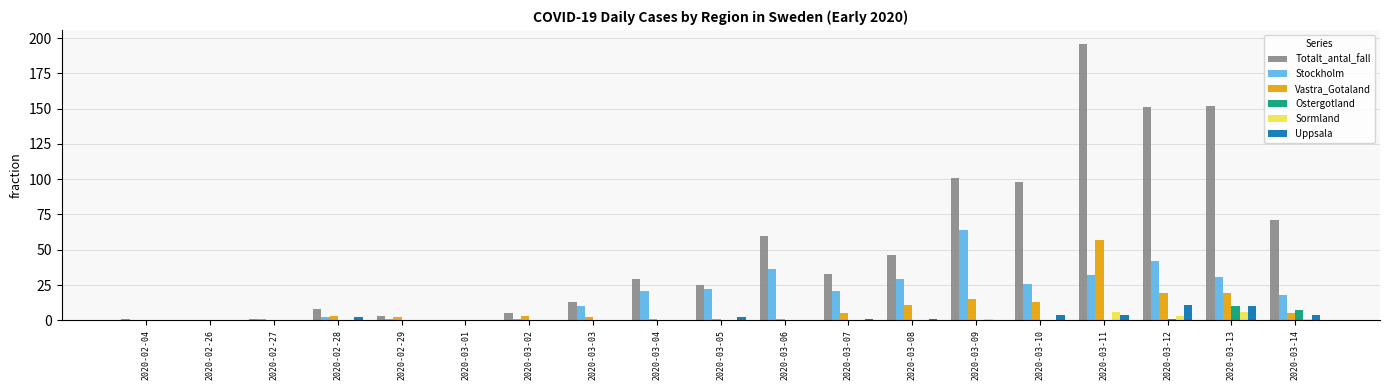

What is the total value across all series at 2020-03-09?

181